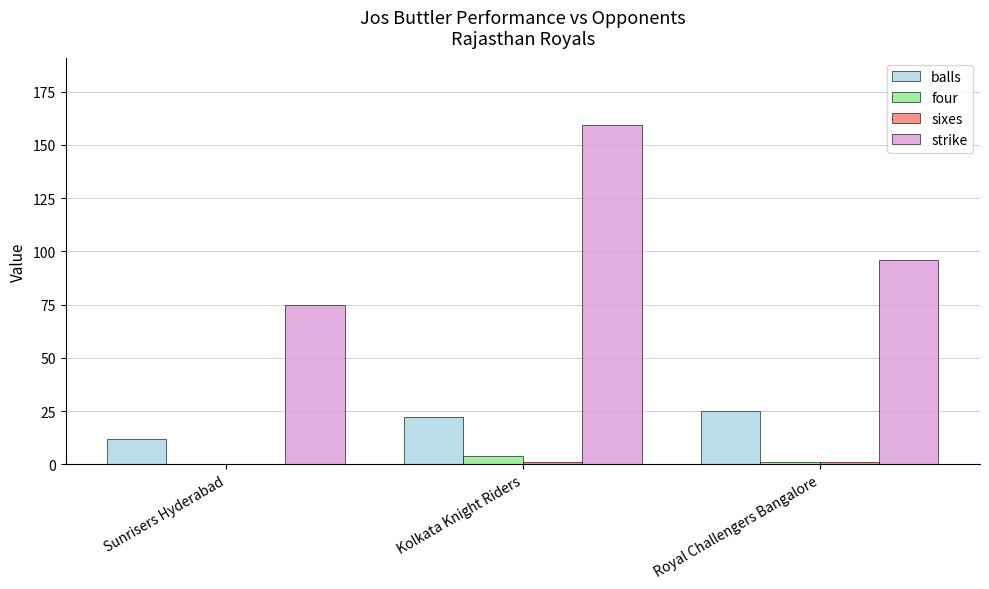

Is it true that balls equals 22.0 at Kolkata Knight Riders?

True